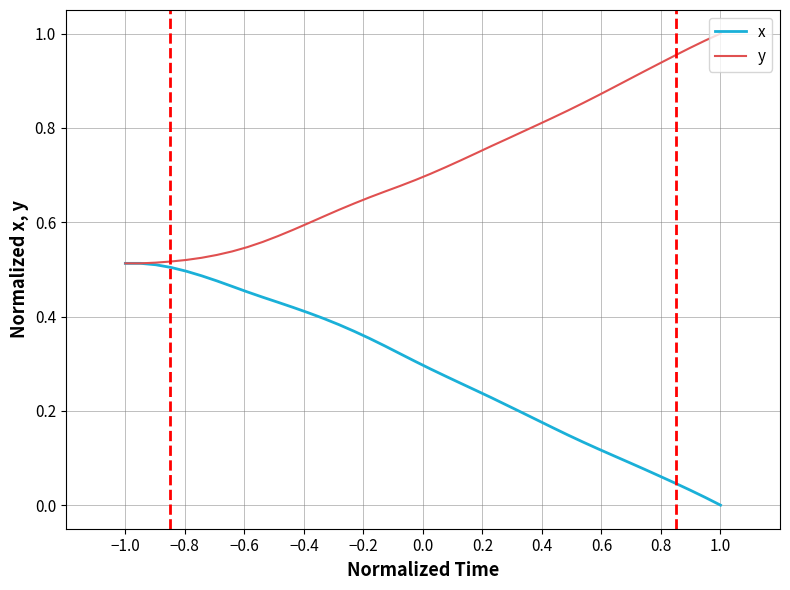

Rank the series by their average value, from highest to lowest.

y, x